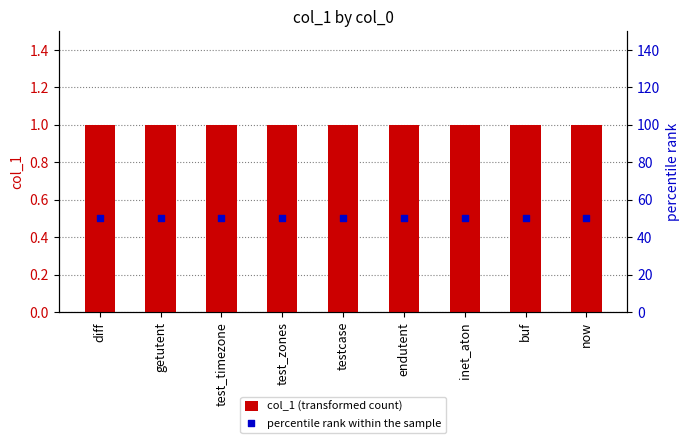

Which series contains the highest Y value?

percentile rank within the sample